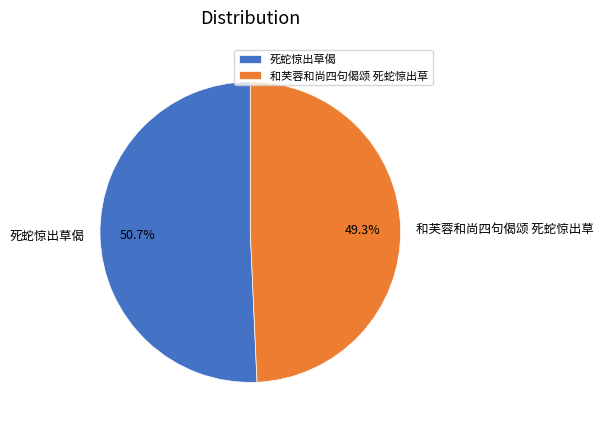

Is there any slice that represents more than half of the pie?

Yes